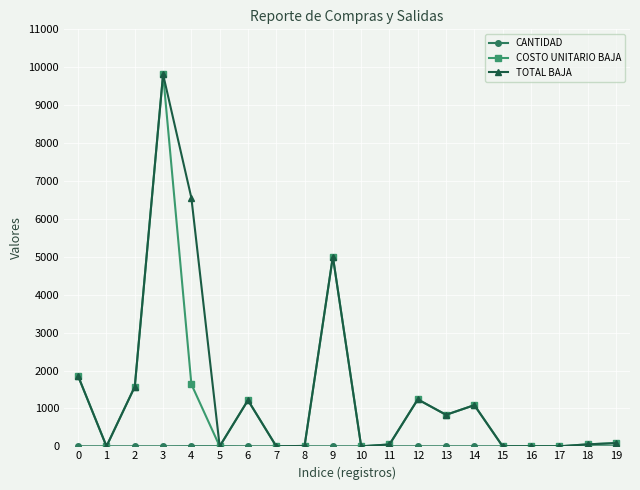

What is the sum of all COSTO UNITARIO BAJA values?

24445.1